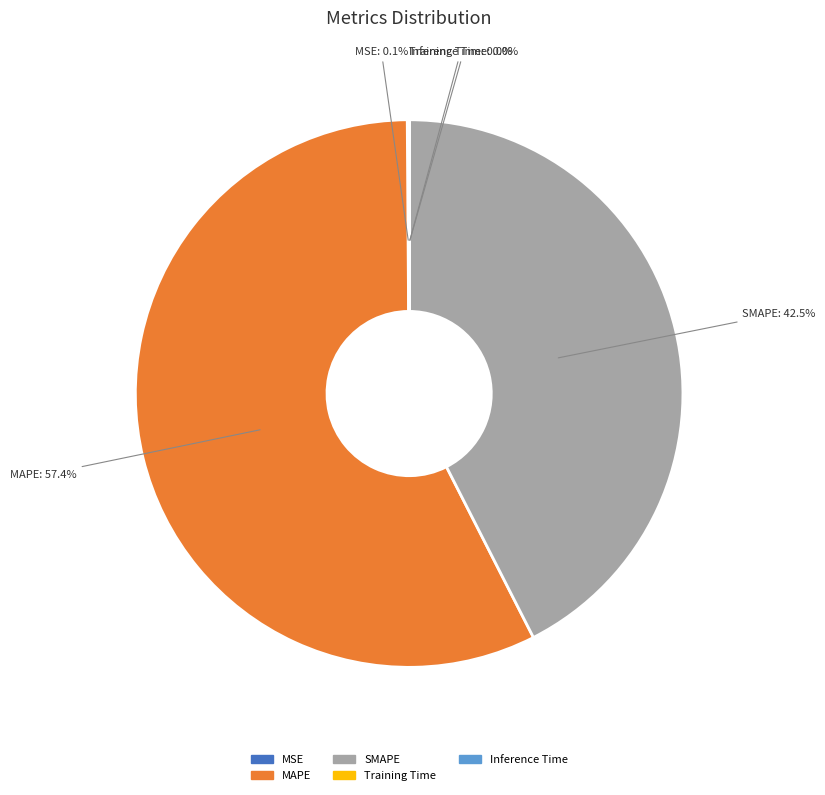

What percentage is NOT represented by SMAPE?

57.5%